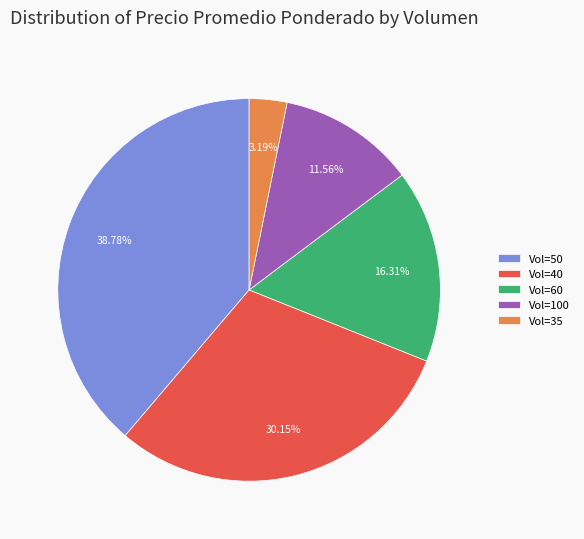

Is Vol=60 the majority of the pie?

No